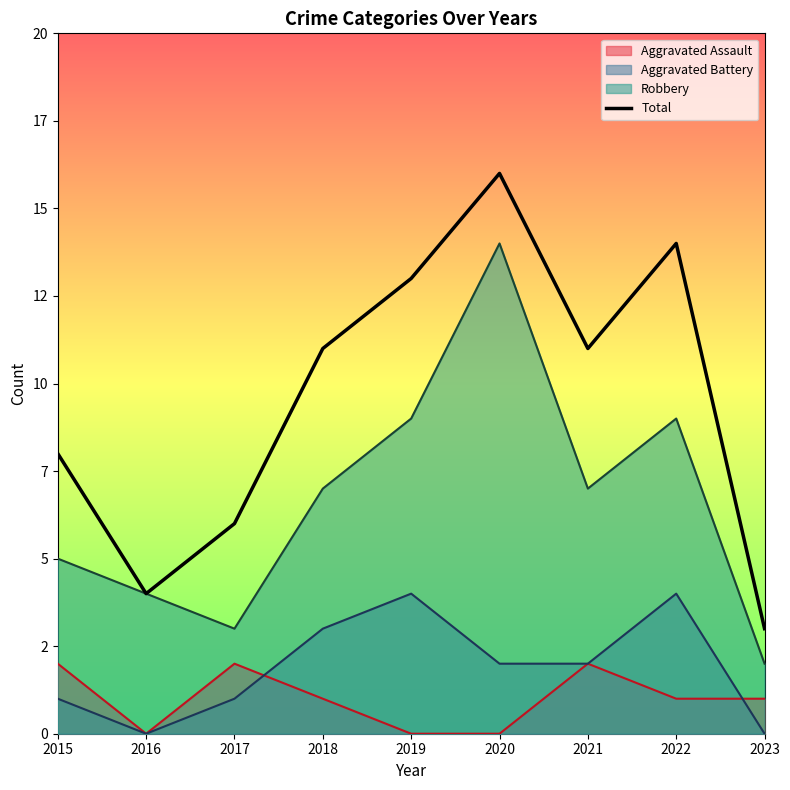

True or false: the data has more than 0 interior local peaks.

True